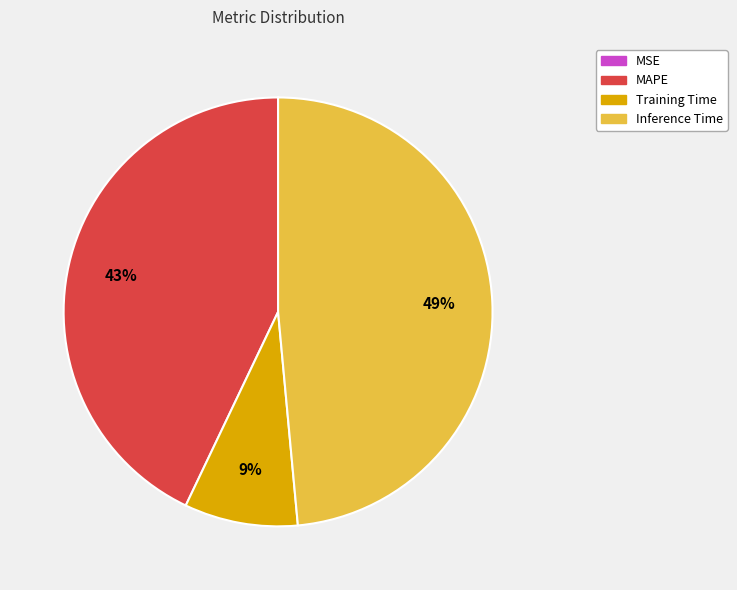

Does any single category account for the majority?

No